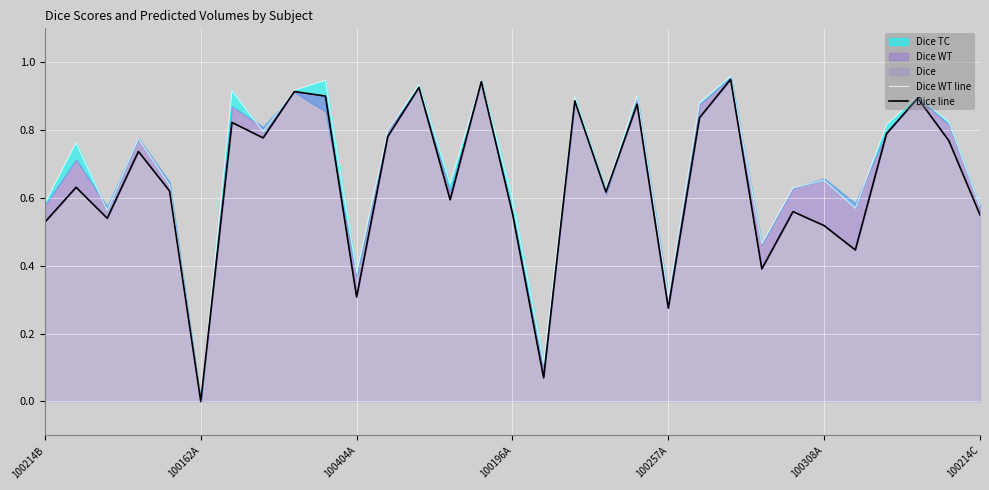

How many data points in Dice line are above 0?

30